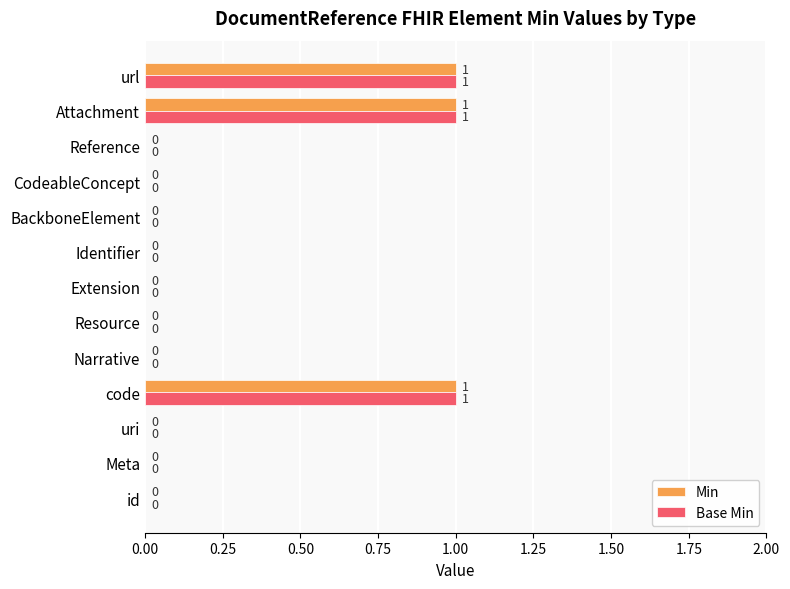

True or false: Base Min has a value of 0 at Identifier.

True